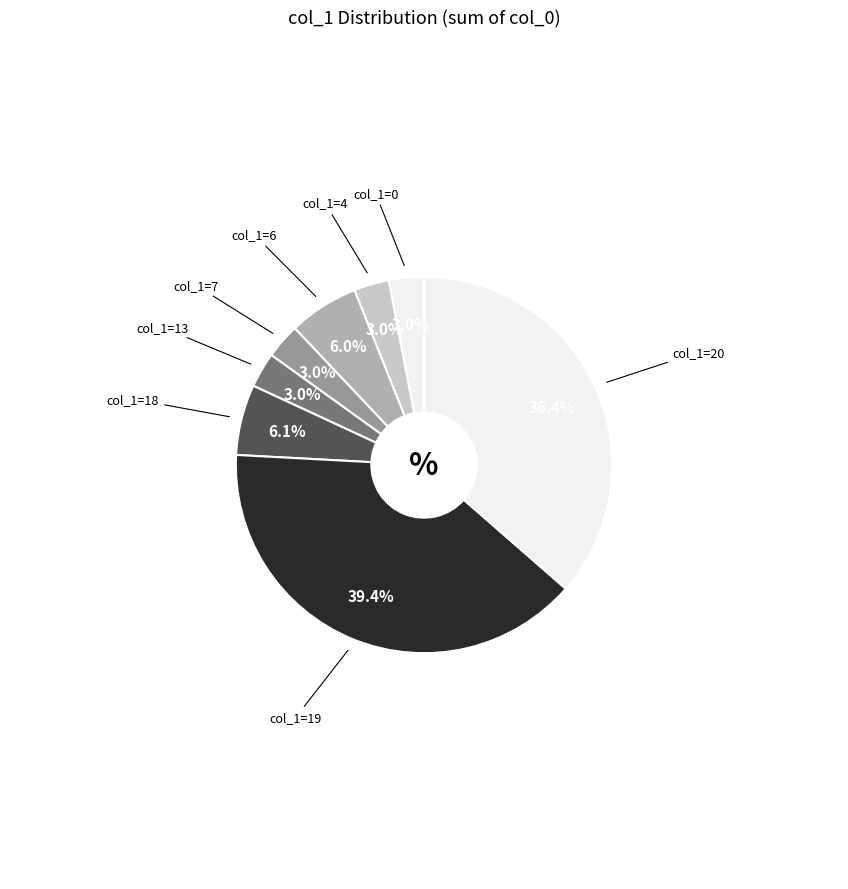

How many slices are in this pie chart?

8